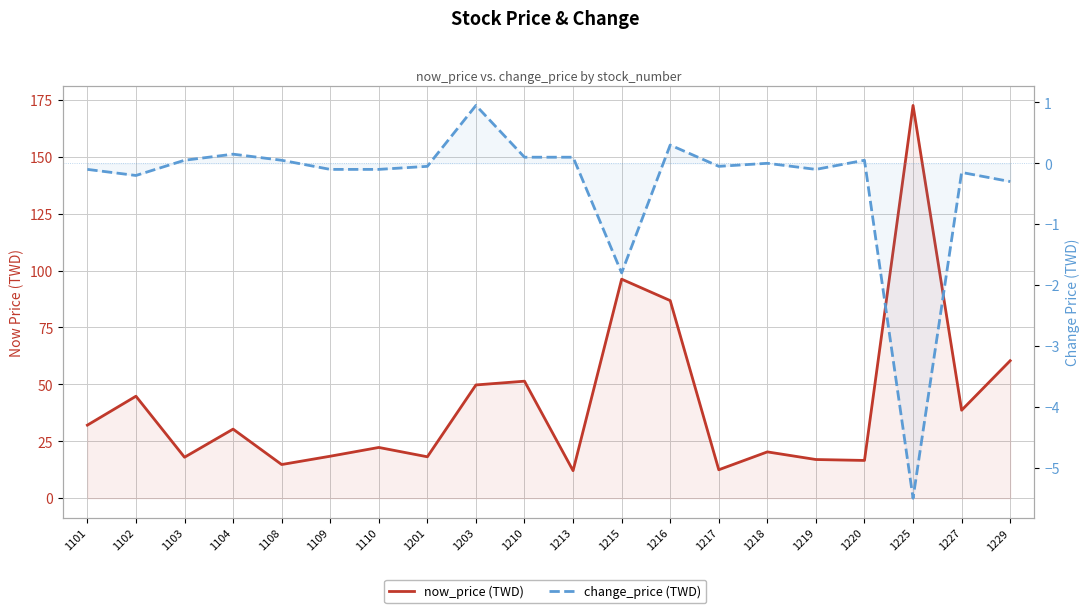

How many lines are shown in the chart?

2